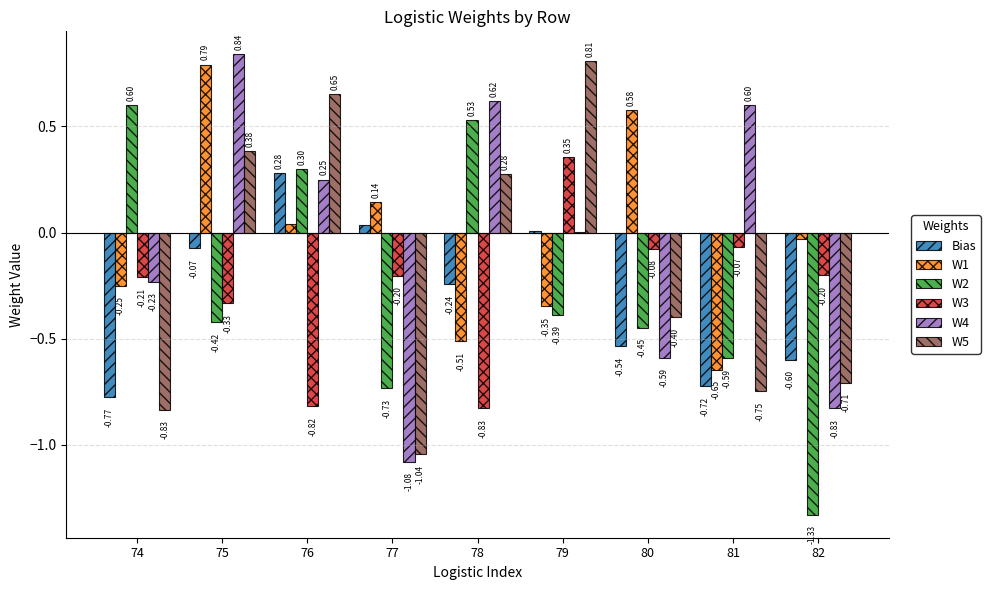

Where is W3 nearest to the value 0?

81